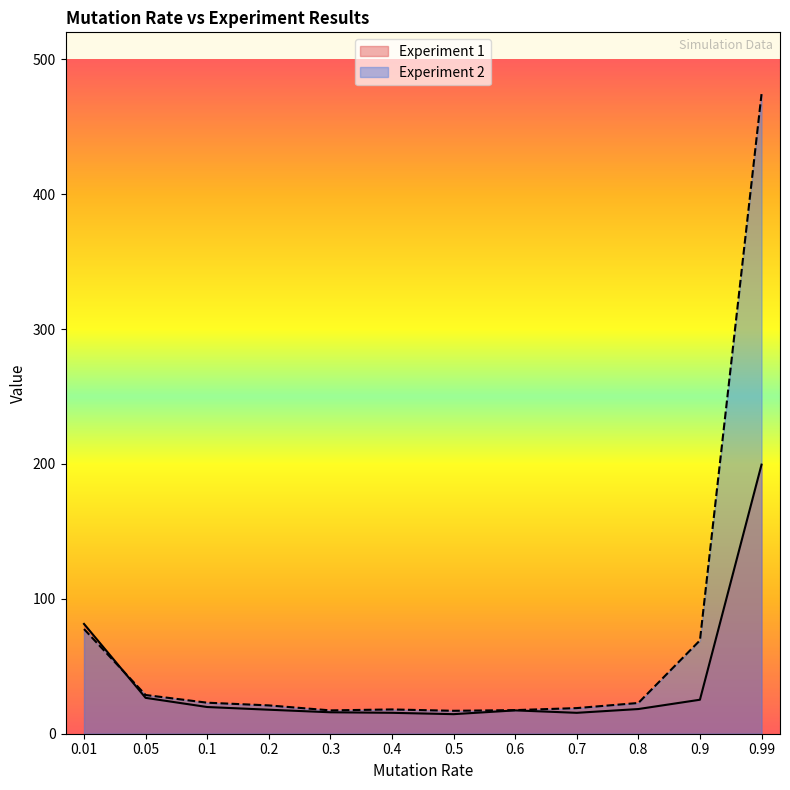

What is the label of the 8th point from the left?

0.6